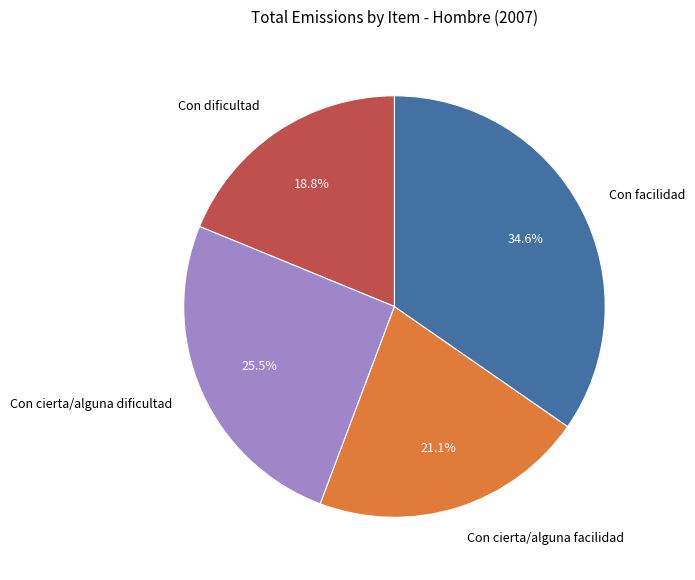

Which has a higher value, Con dificultad or Con cierta/alguna dificultad?

Con cierta/alguna dificultad